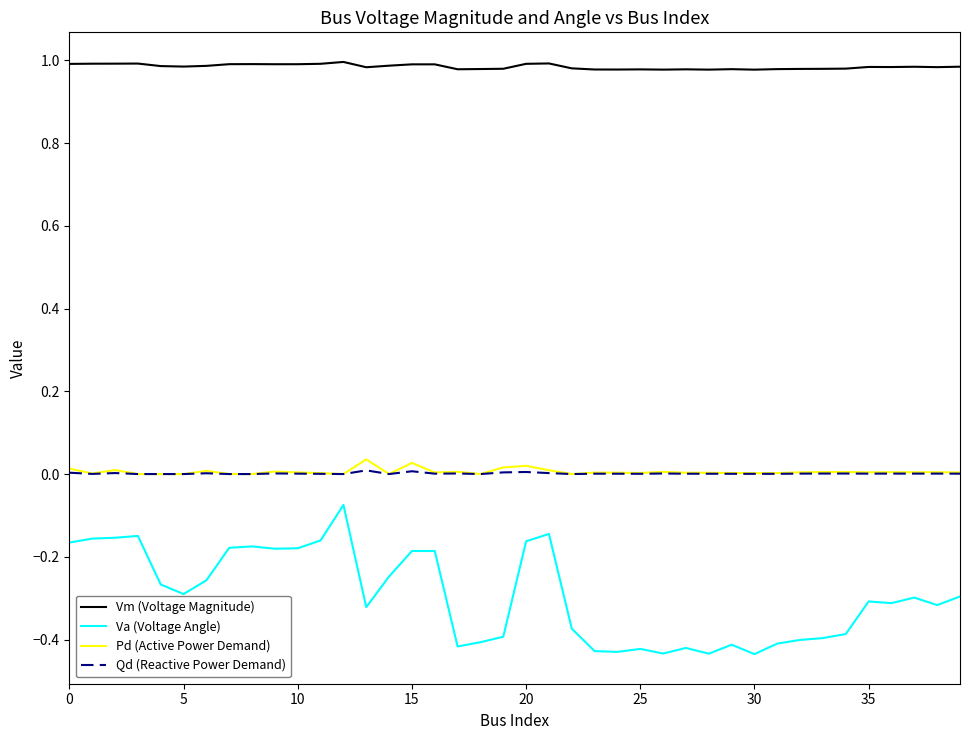

True or false: Pd (Active Power Demand) and Vm (Voltage Magnitude) intersect in this chart.

False